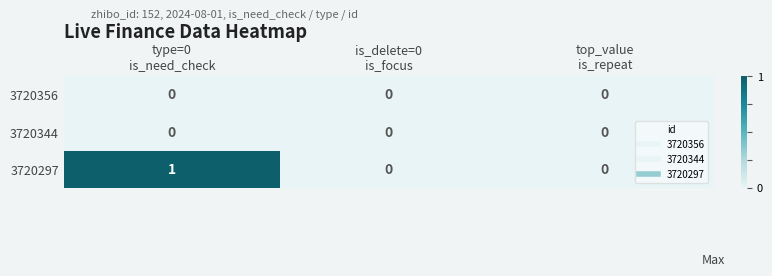

Which series has the largest total across all categories?

3720297